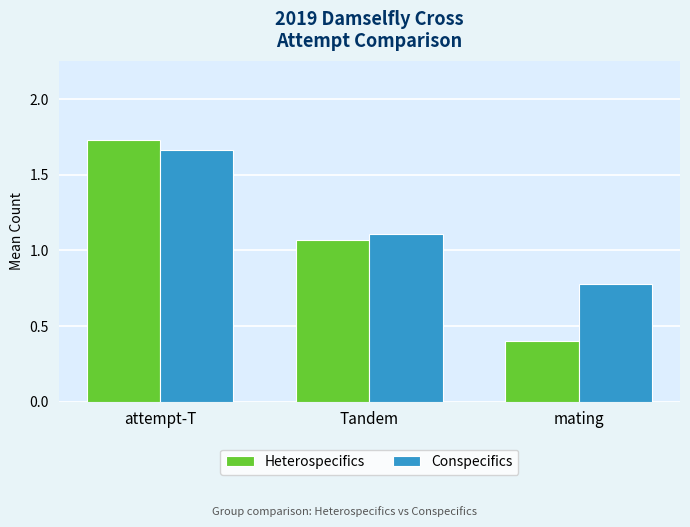

Is the value of Heterospecifics at Tandem greater than the value of Conspecifics at attempt-T?

No